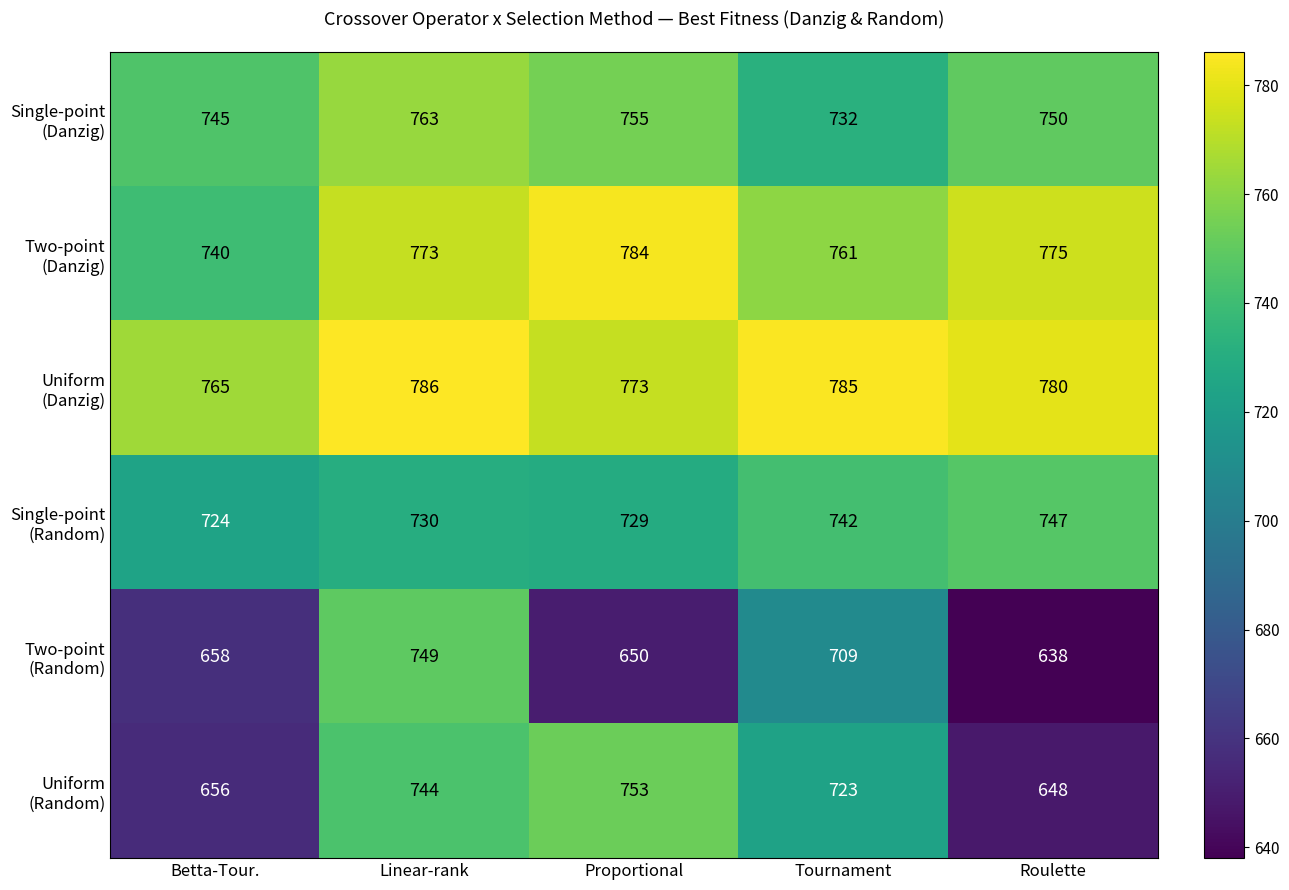

At which category does the chart reach its peak across all series?

Linear-rank